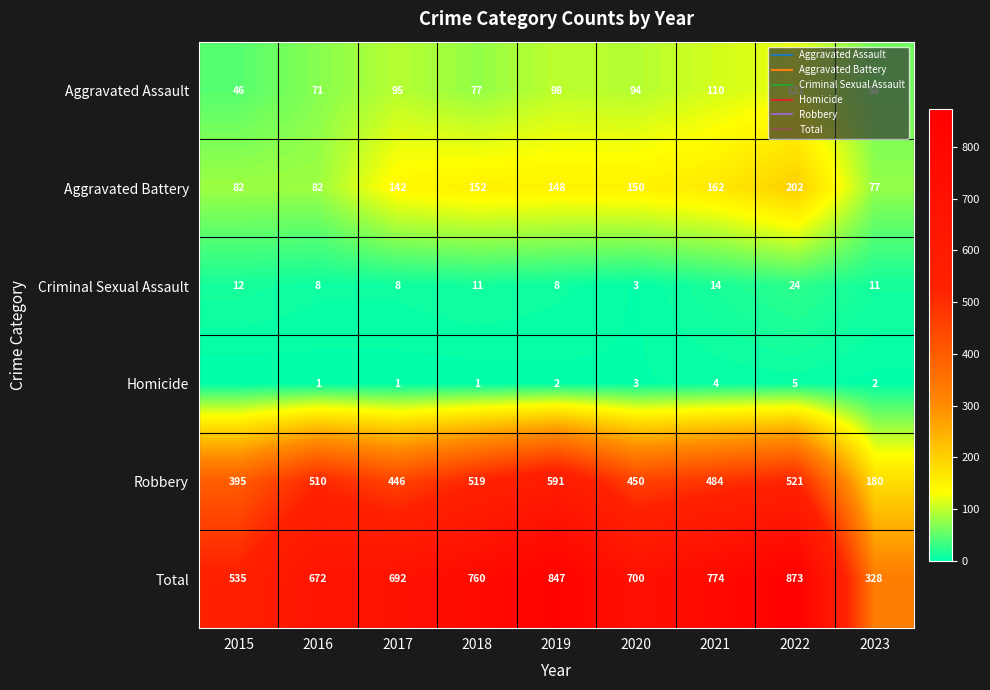

Which category has the lowest value in the Robbery series?

2023